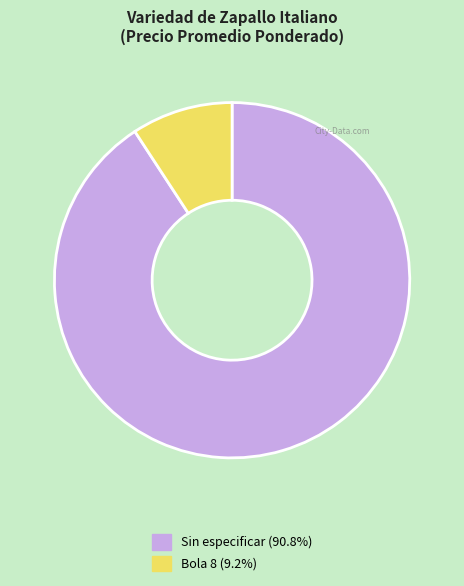

Rank the categories by value from highest to lowest.

Sin especificar, Bola 8